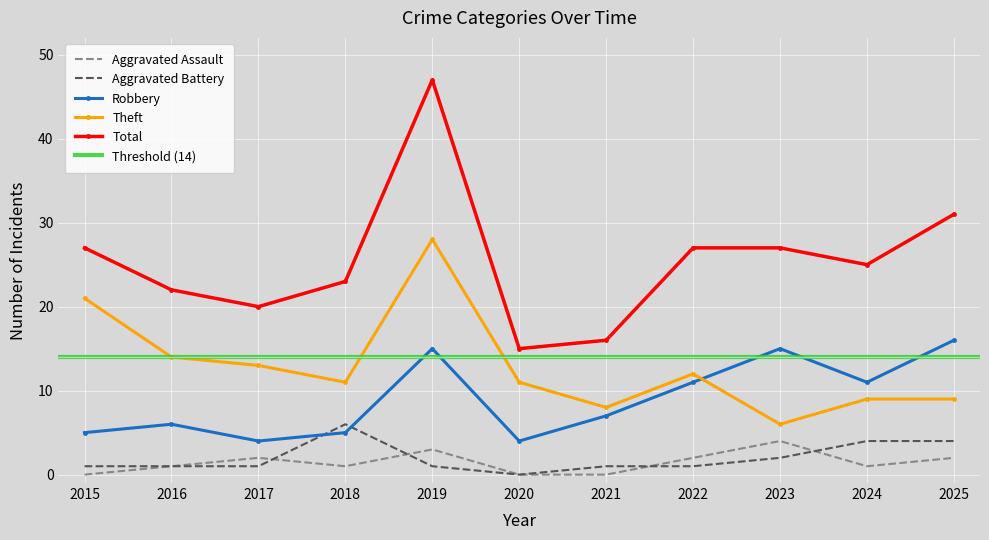

Is the value of Total at 2018 greater than the value of Aggravated Assault at 2016?

Yes